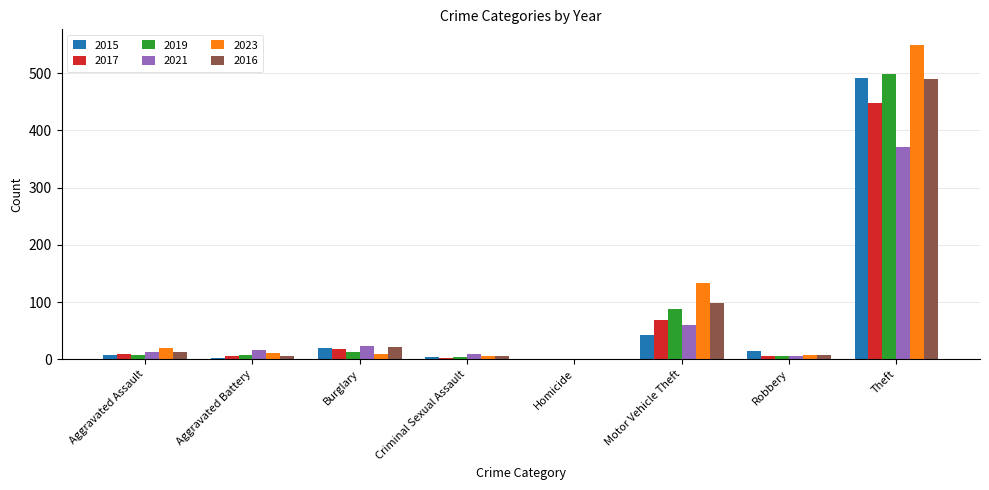

At which label is 2019 closest to 249?

Motor Vehicle Theft